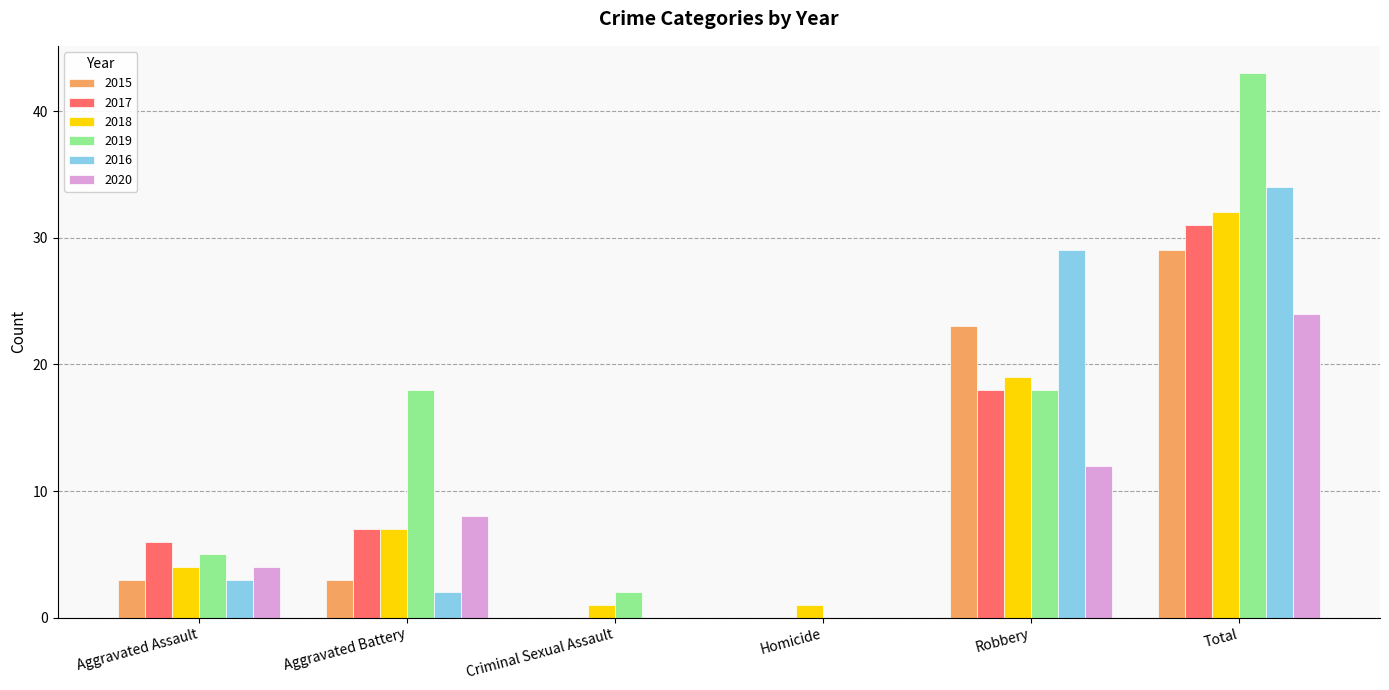

The 2015 series shows 47 at Total. True or false?

False